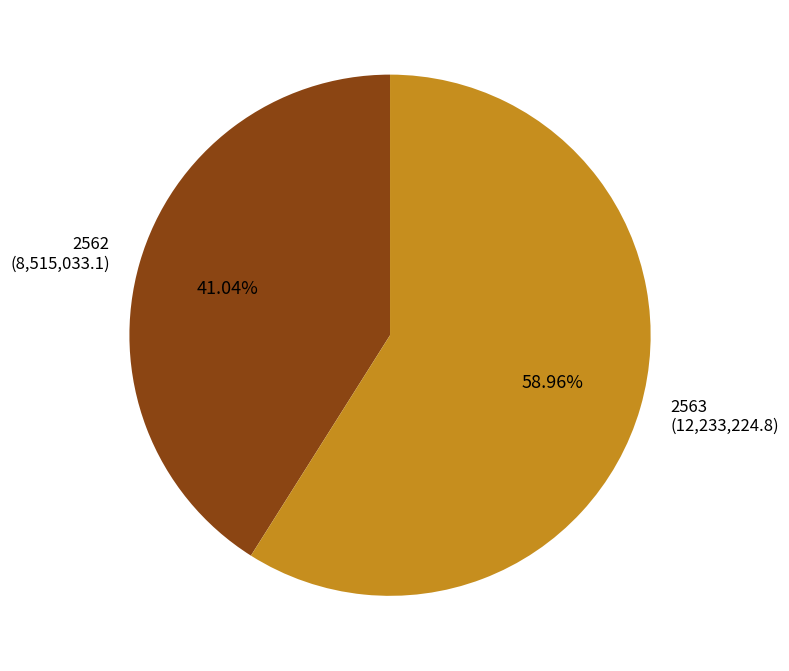

Combined, what portion of the pie is 2562 and 2563?

100.0%